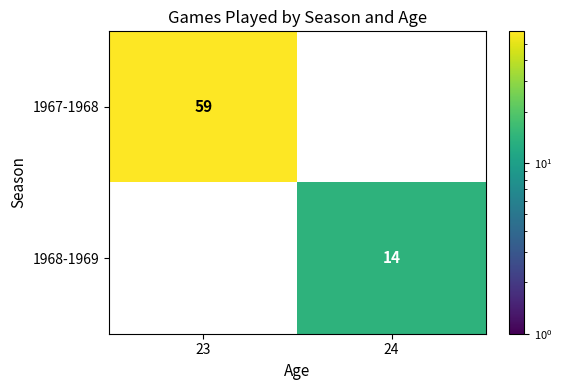

Is it true that 1967-1968 equals 81 at 23?

False